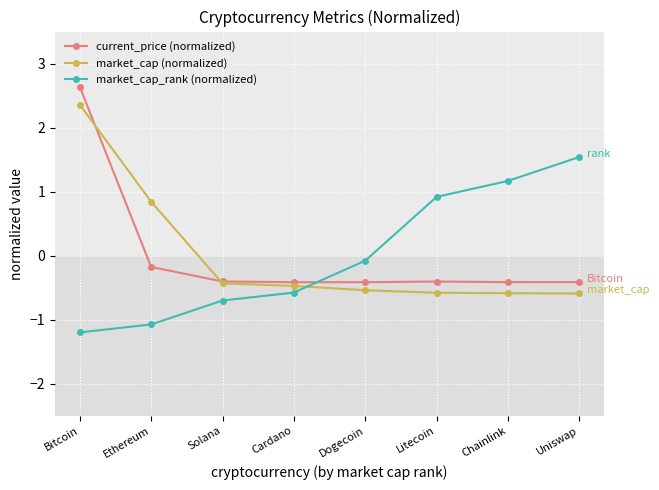

The current_price (normalized) series shows -0.7 at Cardano. True or false?

False